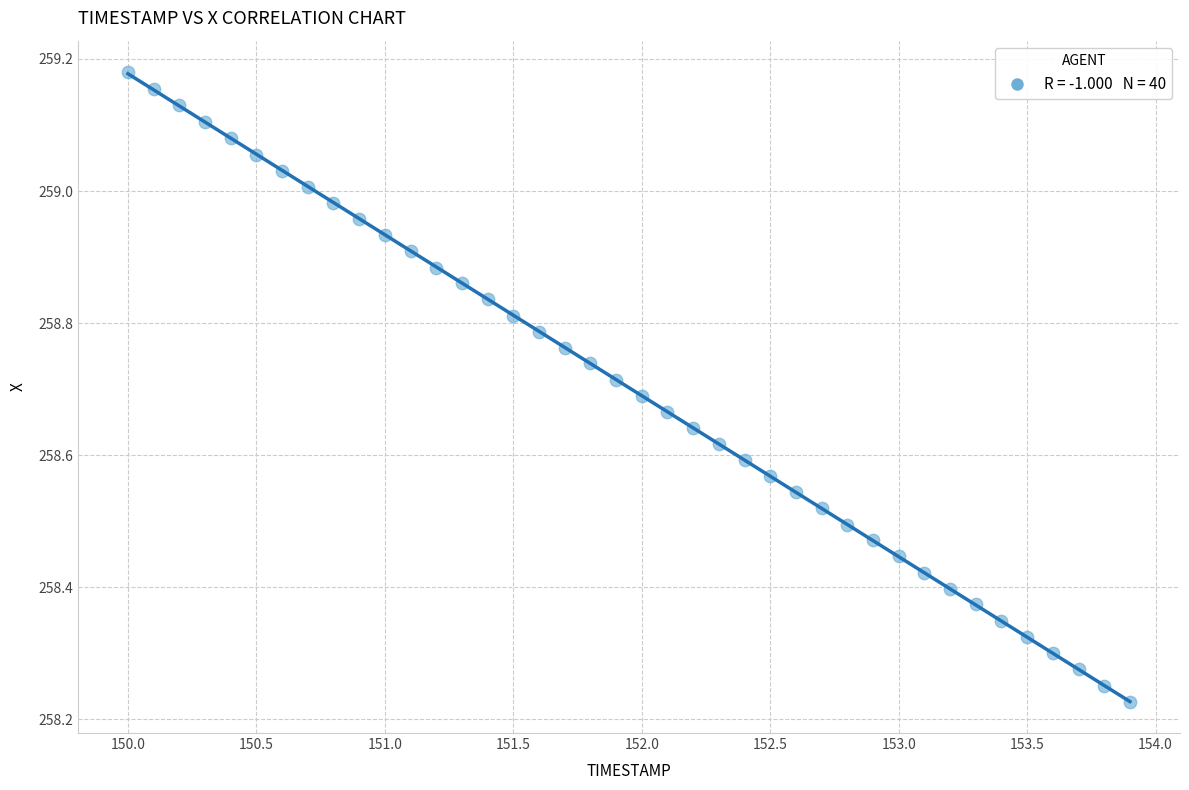

What is the range of Y values (max minus min)?

1.0